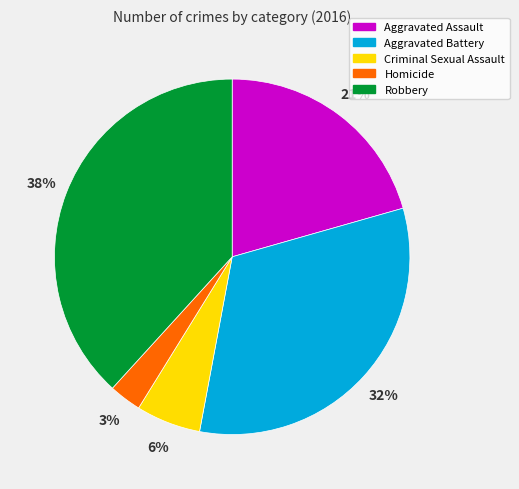

Is it true that Aggravated Assault is 21% of the pie?

True